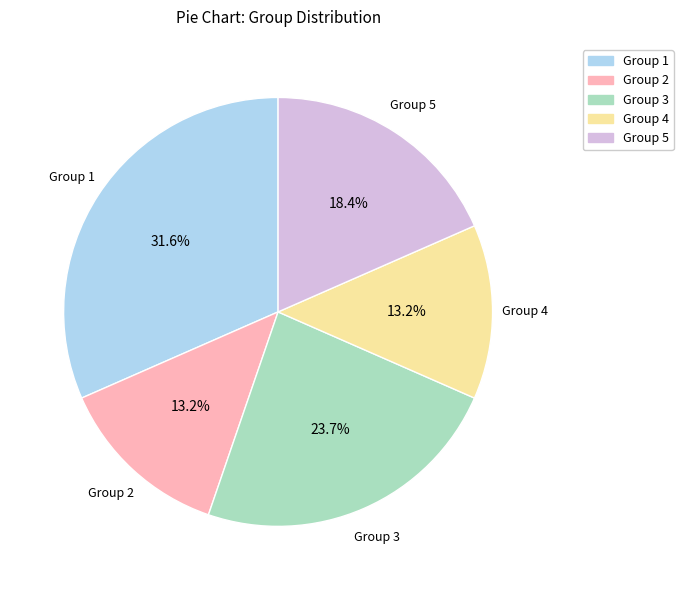

What portion of the pie excludes Group 5?

81.6%